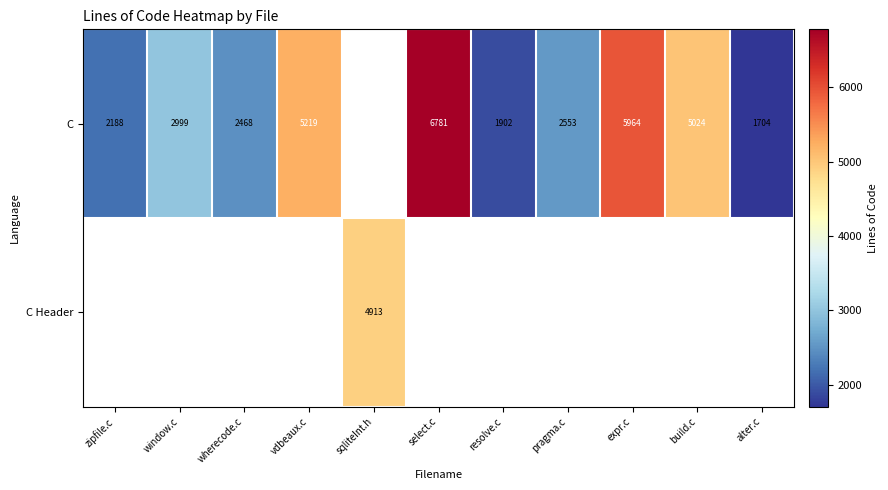

The C series shows 3085 at zipfile.c. True or false?

False